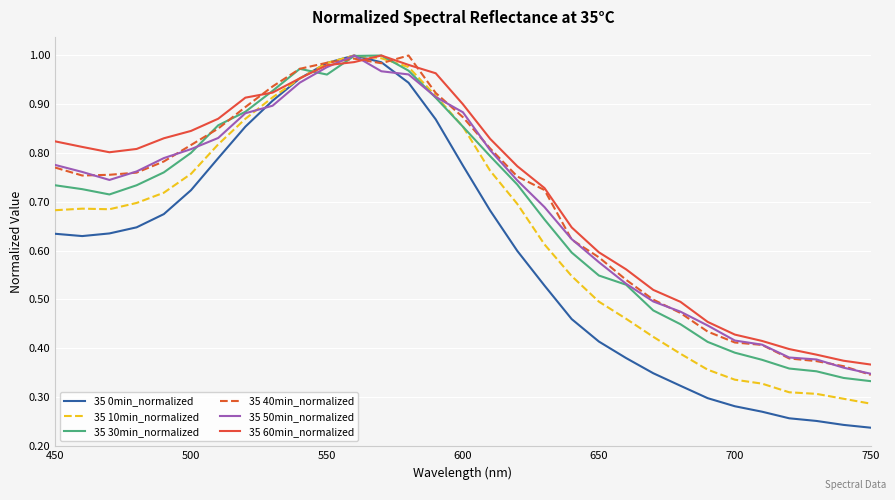

Which series has the largest total across all categories?

35 60min_normalized